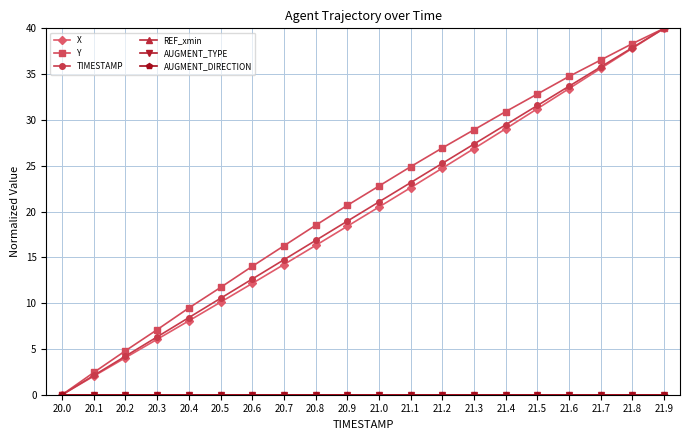

What is the difference between the TIMESTAMP values at 20.0 and 20.8?

16.8